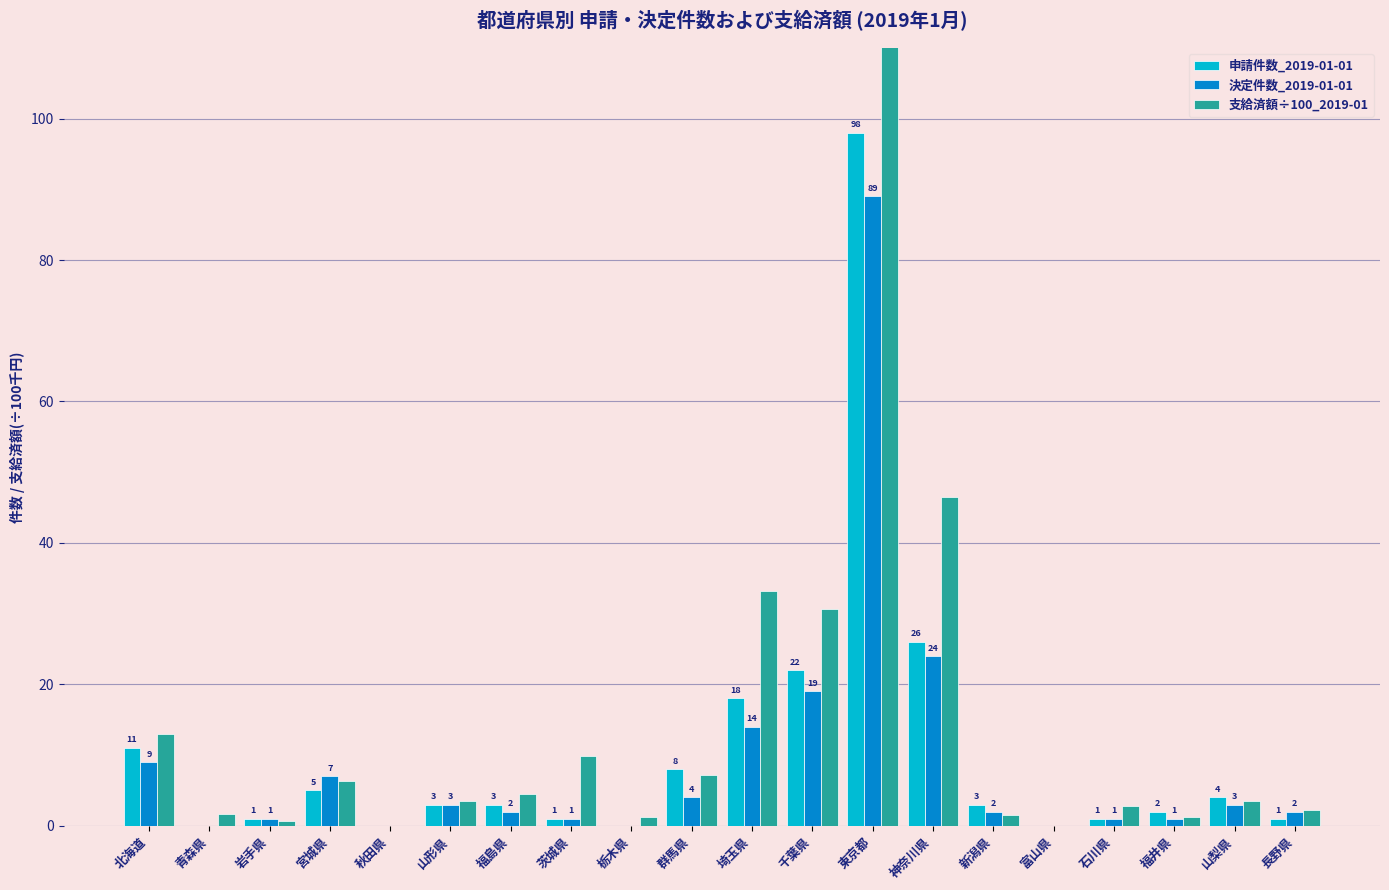

At which label is 申請件数_2019-01-01 closest to 49?

神奈川県